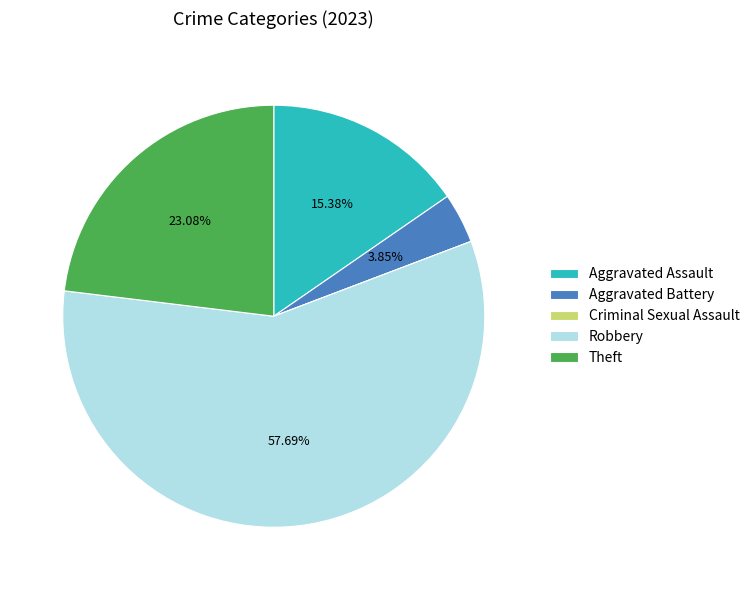

Which slice is the largest?

Robbery